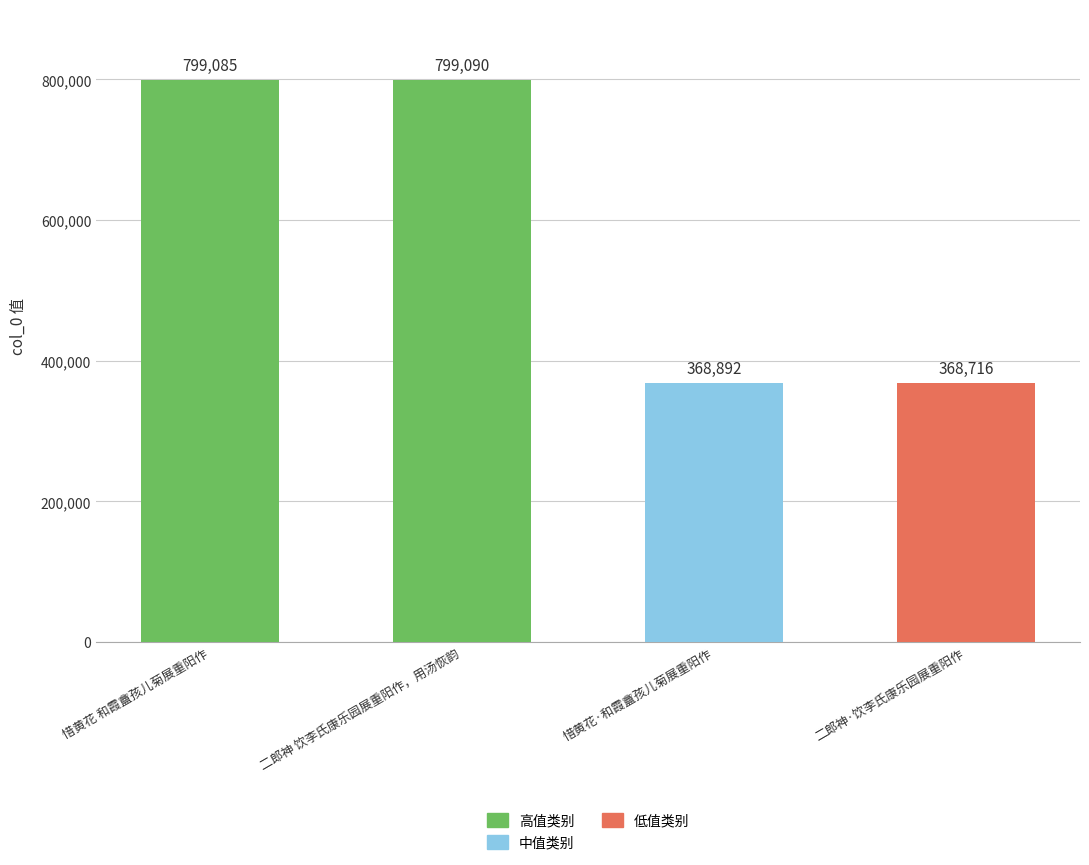

What is the minimum value shown in the chart?

368716